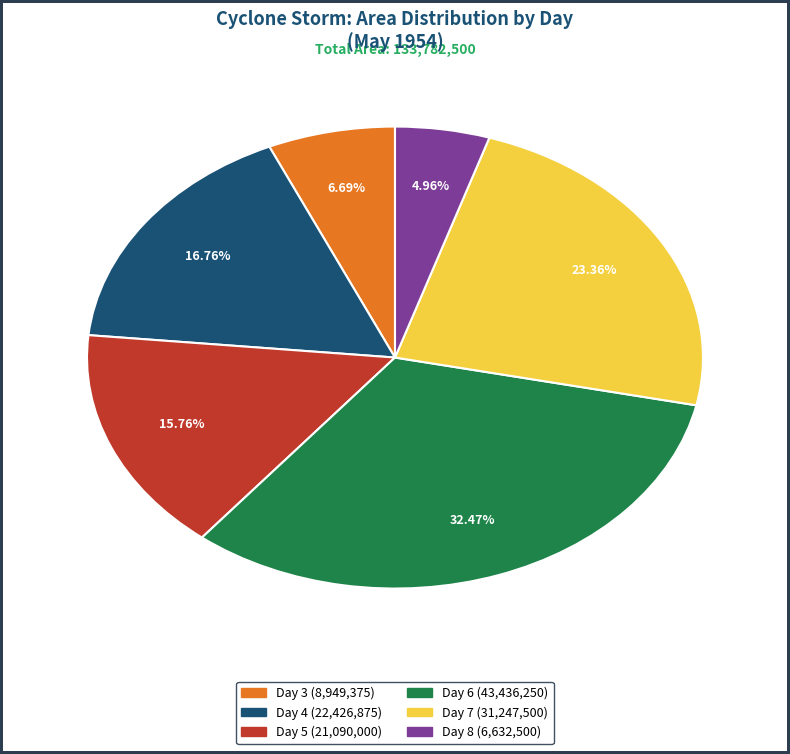

Does any single category account for the majority?

No